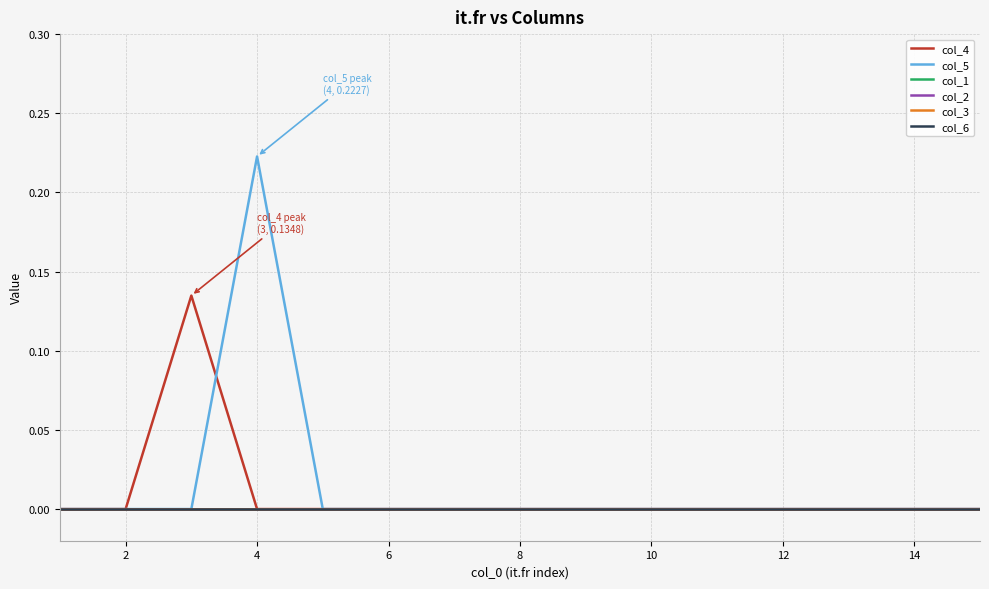

Does the chart display data point markers on the line(s)?

No